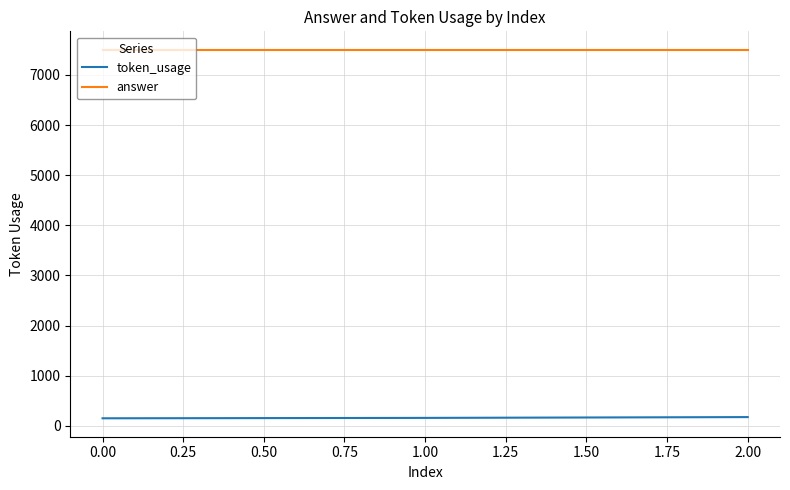

What is the sum of all token_usage values?

491